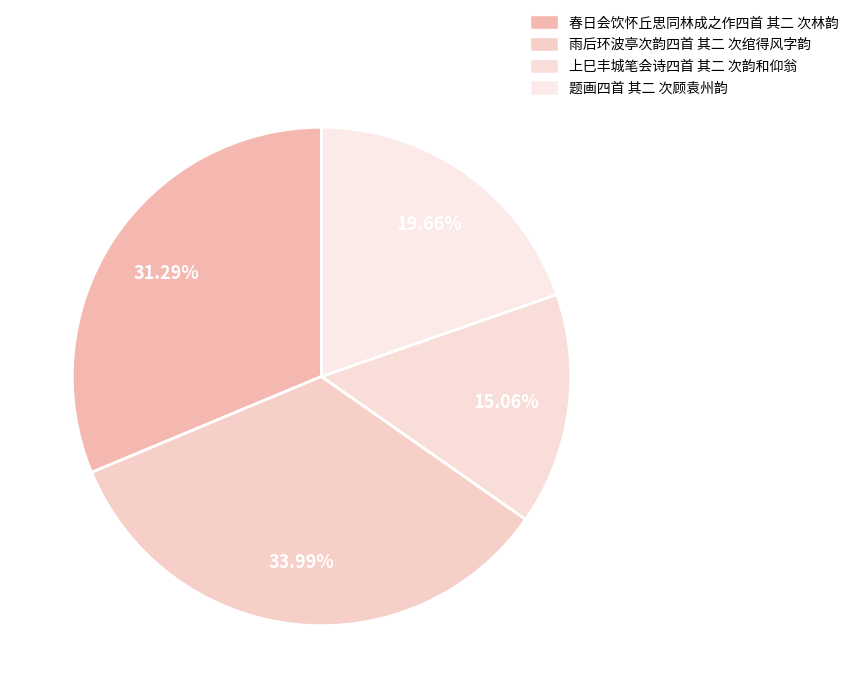

Rank the categories by value from highest to lowest.

雨后环波亭次韵四首 其二 次绾得风字韵, 春日会饮怀丘思同林成之作四首 其二 次林韵, 题画四首 其二 次顾袁州韵, 上巳丰城笔会诗四首 其二 次韵和仰翁